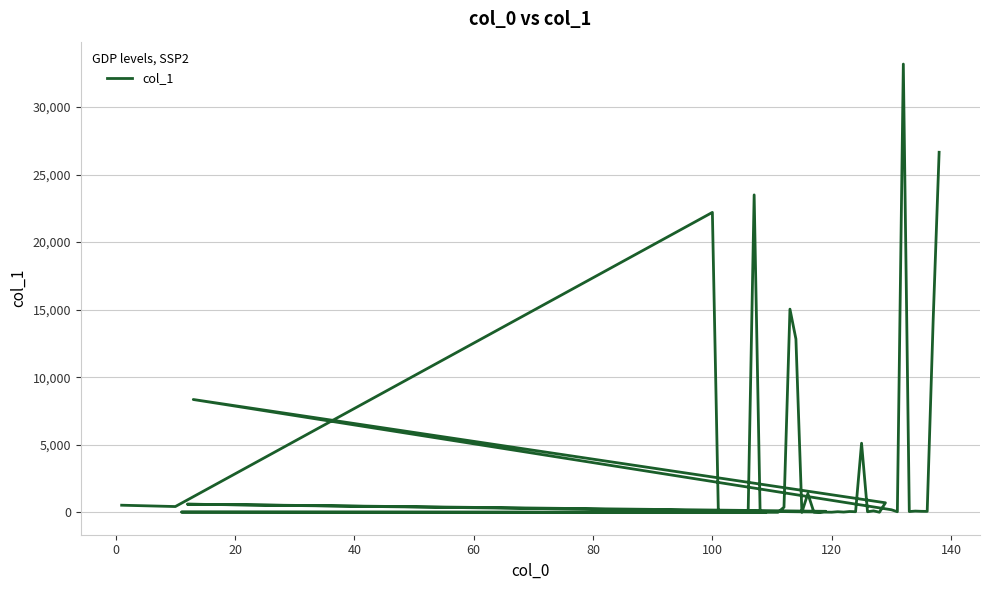

Reading left to right, transcribe all the data shown in this chart.

526.6	428.0	22198.0	18.0	24.0	131.0	23492.0	26.0	2.0	19.0	1.0	380.0	15037.0	12827.0	2.0	1384.0	23.0	5.0	75.0	602.0	9.0	45.0	19.0	60.0	44.0	5115.0	41.0	108.0	7.0	706.0	8350.0	190.0	43.0	33174.0	57.0	92.0	75.0	69.0	14201.0	26647.0